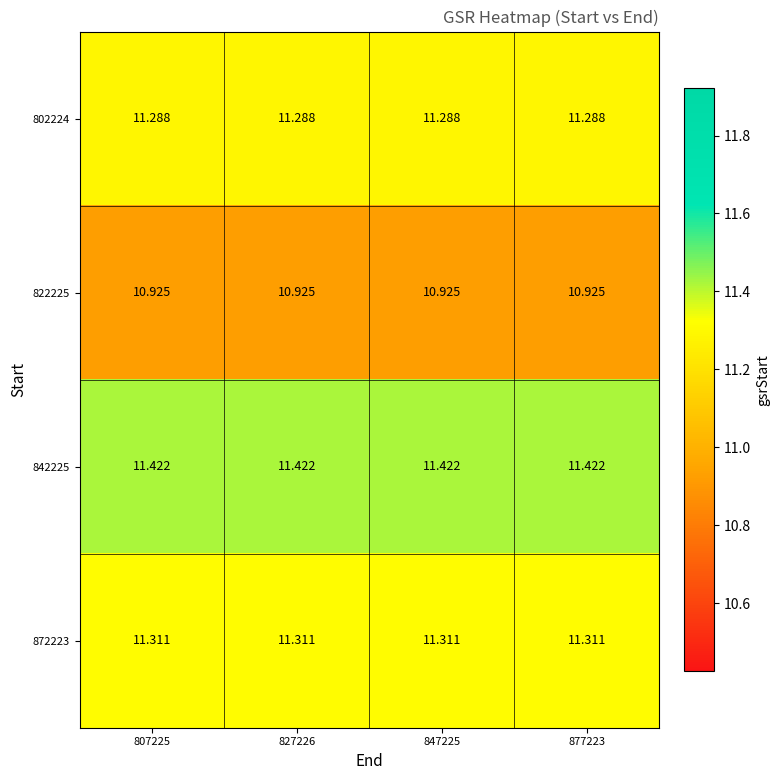

Count the number of data series in this chart.

4